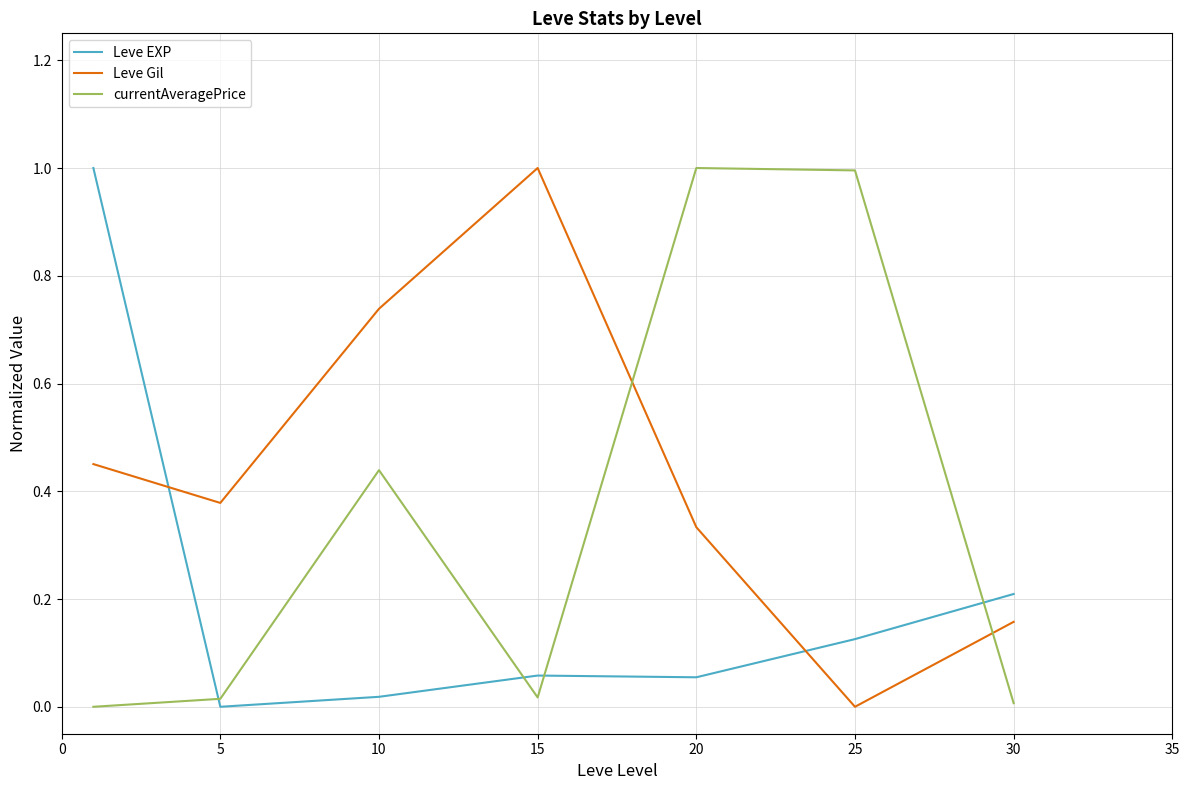

Rank the series by their average value, from highest to lowest.

Leve Gil, currentAveragePrice, Leve EXP